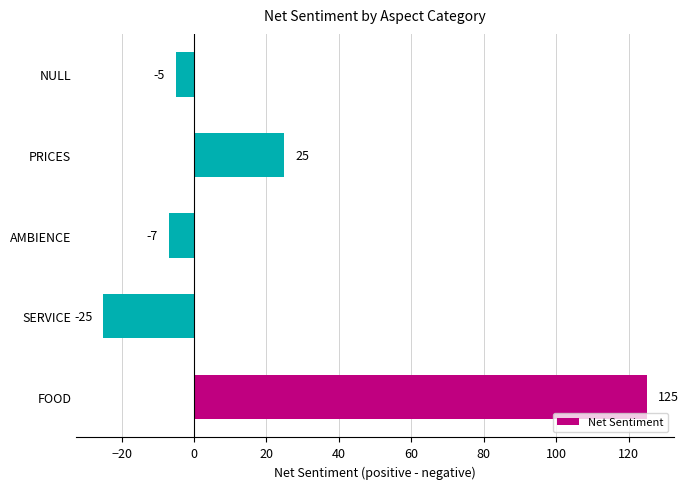

Which has a higher value, AMBIENCE or NULL?

NULL